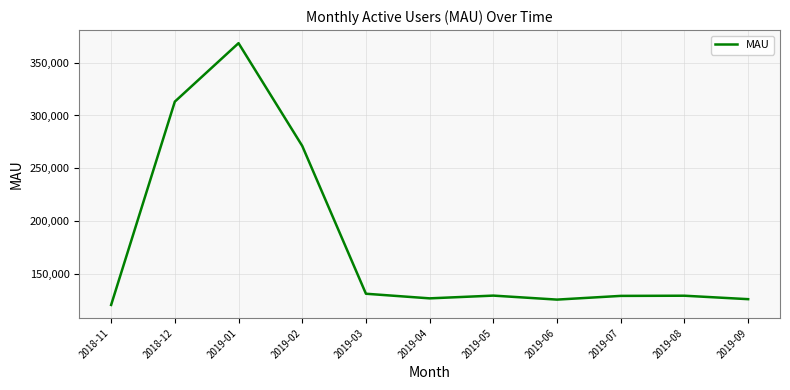

How many lines are shown in the chart?

1